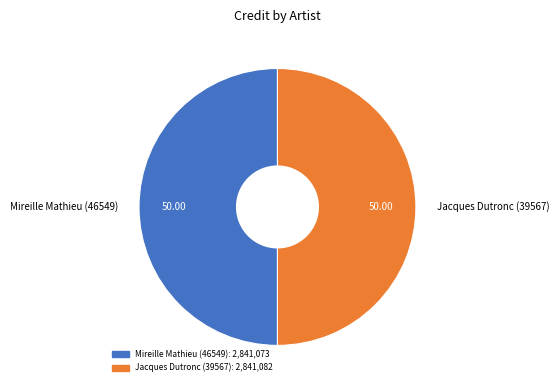

Approximately how many times larger is the value at Jacques Dutronc (39567) compared to Mireille Mathieu (46549)?

1.0